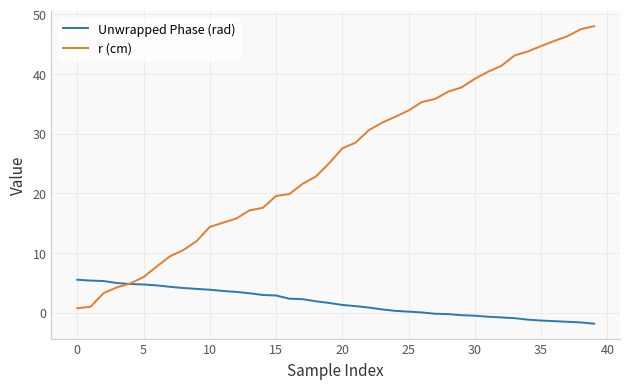

Which series ends up on top after the final intersection of r (cm) and Unwrapped Phase (rad)?

r (cm)